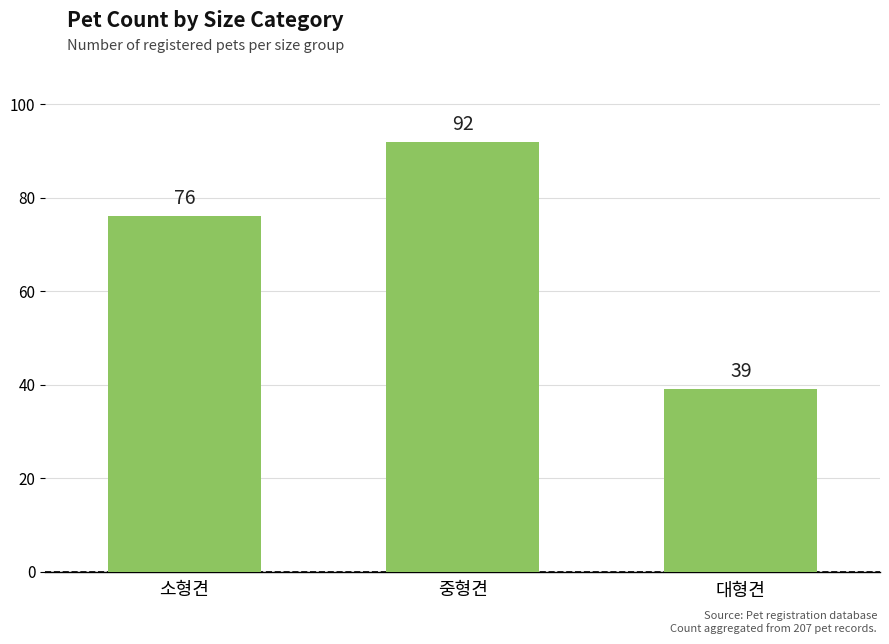

What is the greatest value displayed?

92